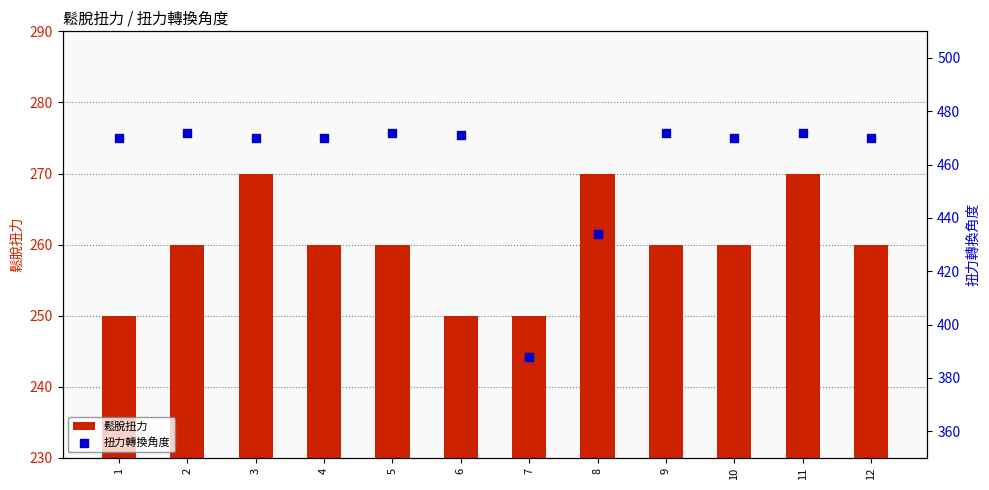

Which series has the largest Y range (max minus min)?

扭力轉換角度